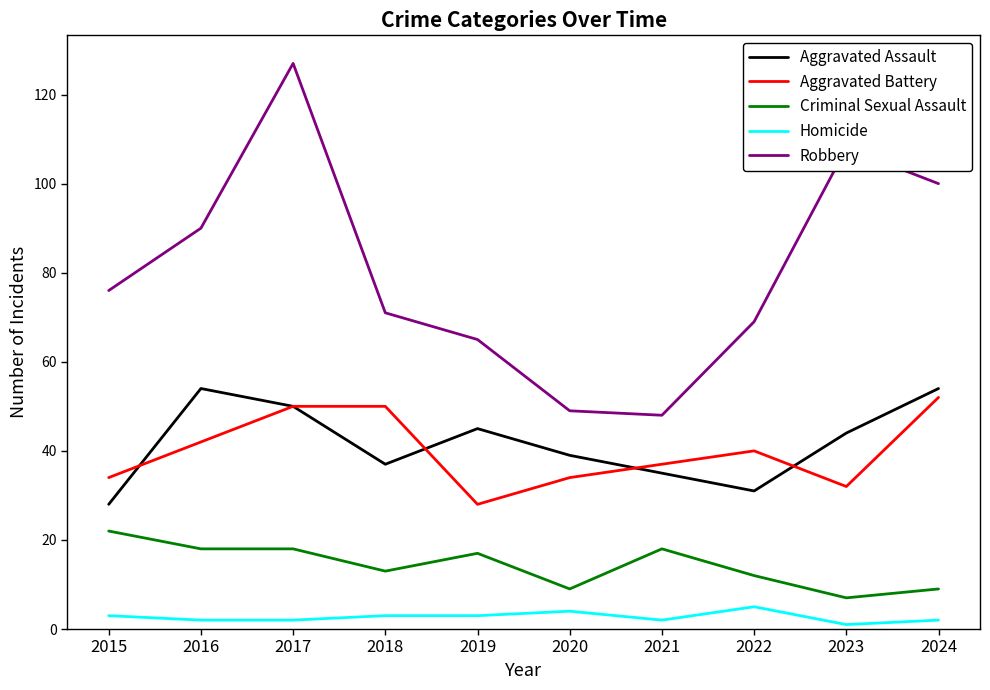

Is it true that Aggravated Battery equals 52 at 2024?

True